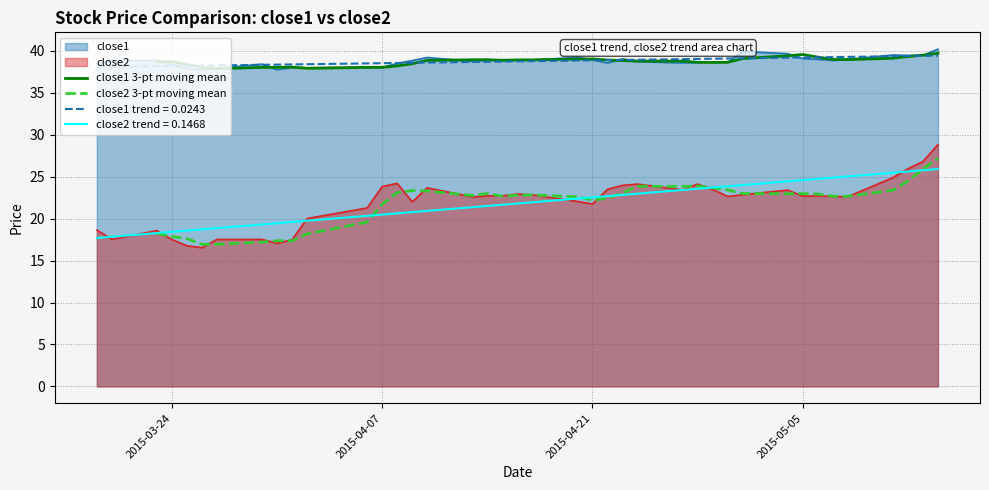

True or false: close2 3-pt moving mean and close1 3-pt moving mean intersect in this chart.

False